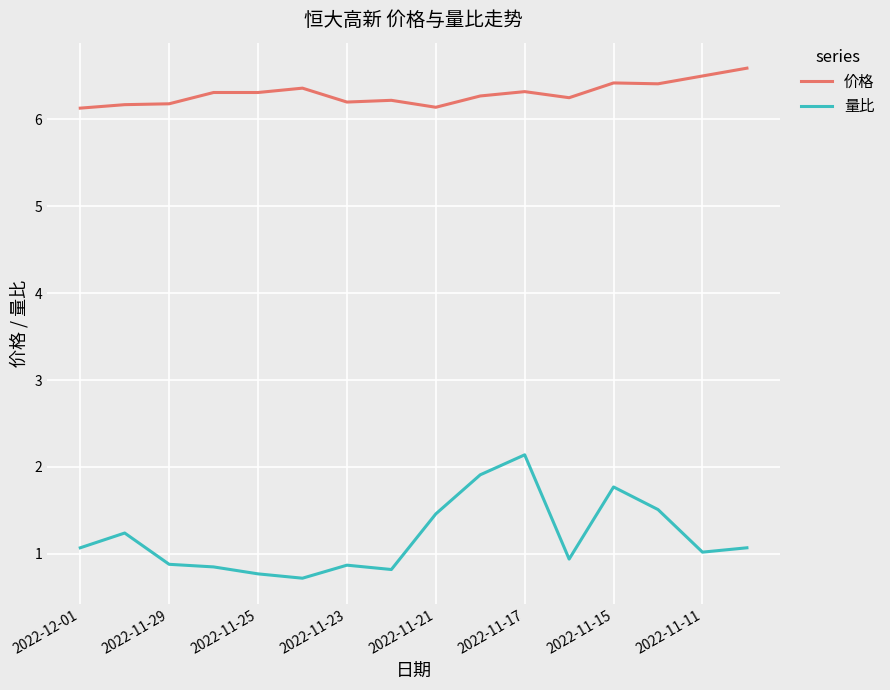

What is the difference between the maximum and minimum values in the 量比 series?

1.4